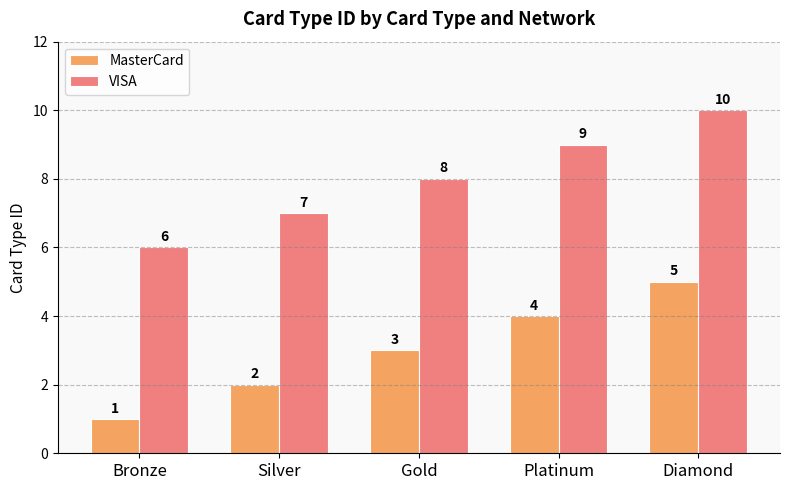

Does the chart contain stacked bars?

No